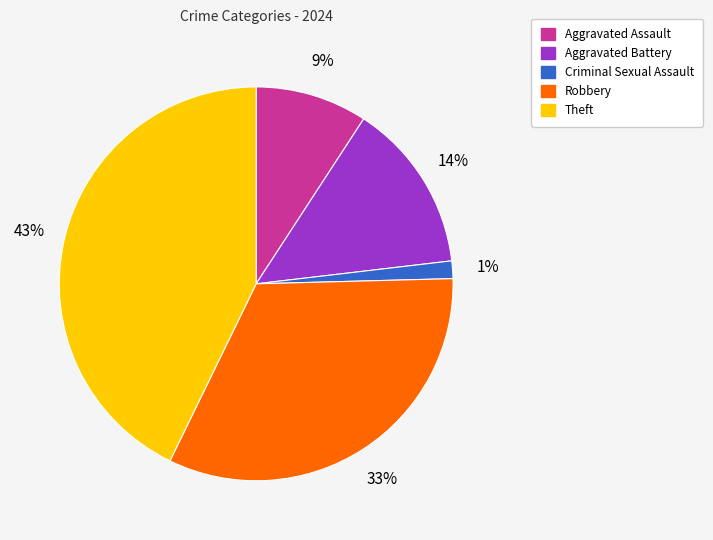

Which slice is the largest?

Theft